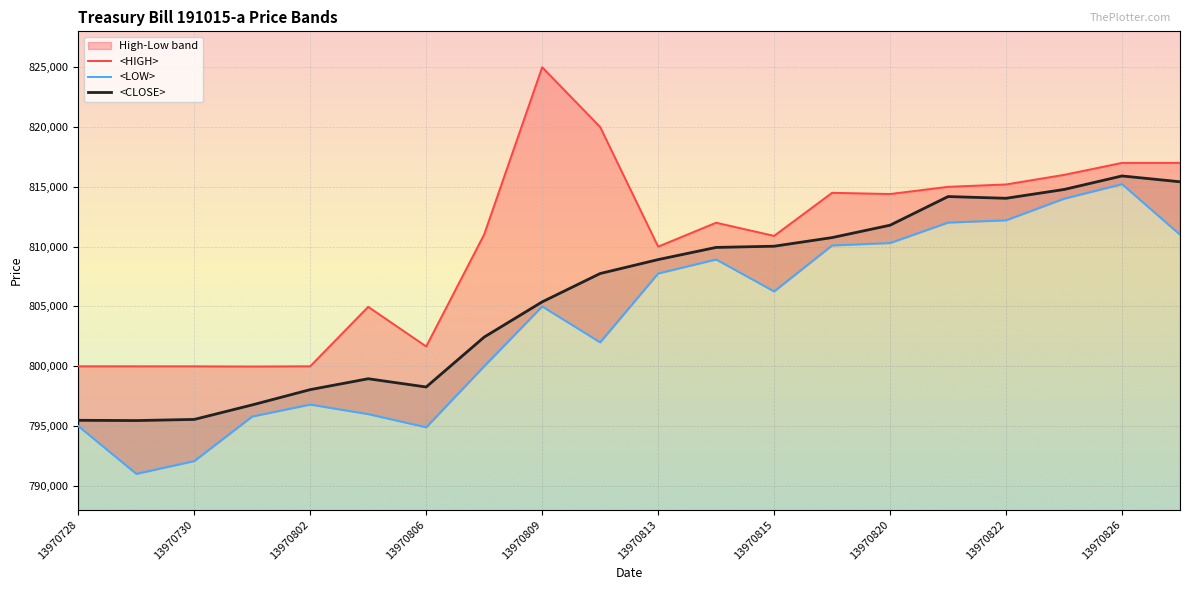

At which category does <CLOSE> reach its first local peak?

13970805